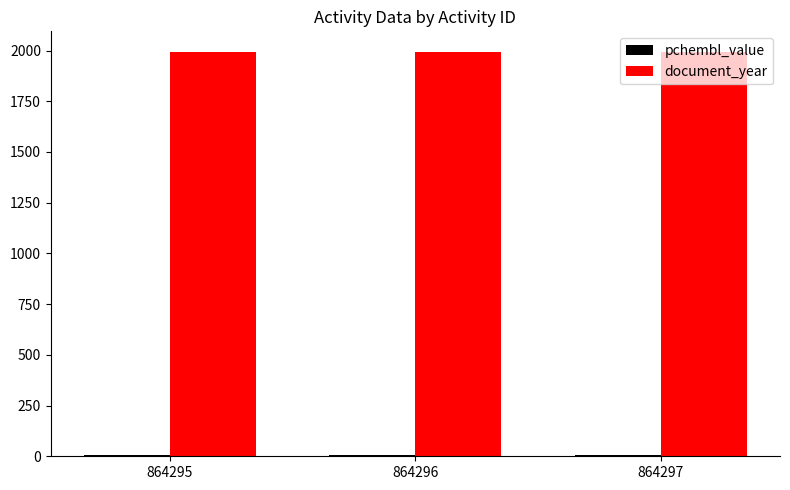

True or false: document_year has a value of 2612.3 at 864297.

False